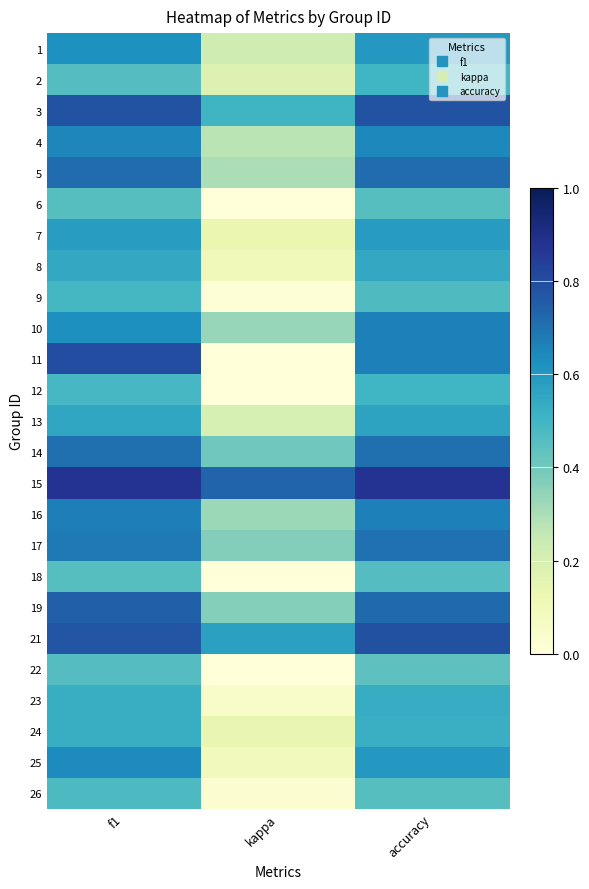

Reading right to left, list all the values displayed in this chart.

1: accuracy=0.6	kappa=0.2	f1=0.6
2: accuracy=0.5	kappa=0.2	f1=0.5
3: accuracy=0.8	kappa=0.5	f1=0.8
4: accuracy=0.6	kappa=0.3	f1=0.7
5: accuracy=0.7	kappa=0.3	f1=0.7
6: accuracy=0.5	kappa=-0.1	f1=0.5
7: accuracy=0.6	kappa=0.1	f1=0.6
8: accuracy=0.5	kappa=0.1	f1=0.5
9: accuracy=0.5	kappa=0.0	f1=0.5
10: accuracy=0.7	kappa=0.3	f1=0.6
11: accuracy=0.7	kappa=0.0	f1=0.8
12: accuracy=0.5	kappa=0.0	f1=0.5
13: accuracy=0.6	kappa=0.2	f1=0.6
14: accuracy=0.7	kappa=0.4	f1=0.7
15: accuracy=0.9	kappa=0.7	f1=0.9
16: accuracy=0.7	kappa=0.3	f1=0.7
17: accuracy=0.7	kappa=0.4	f1=0.7
18: accuracy=0.5	kappa=-0.1	f1=0.5
19: accuracy=0.7	kappa=0.4	f1=0.7
21: accuracy=0.8	kappa=0.6	f1=0.8
22: accuracy=0.4	kappa=-0.1	f1=0.5
23: accuracy=0.5	kappa=0.0	f1=0.5
24: accuracy=0.5	kappa=0.1	f1=0.5
25: accuracy=0.6	kappa=0.1	f1=0.6
26: accuracy=0.5	kappa=0.0	f1=0.5